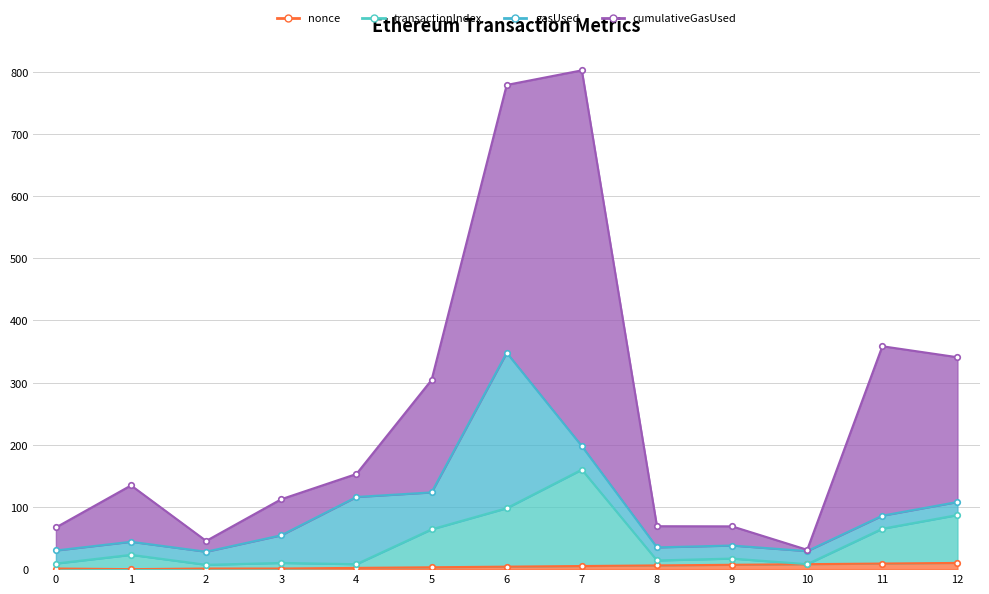

How many data points does each series have?

13